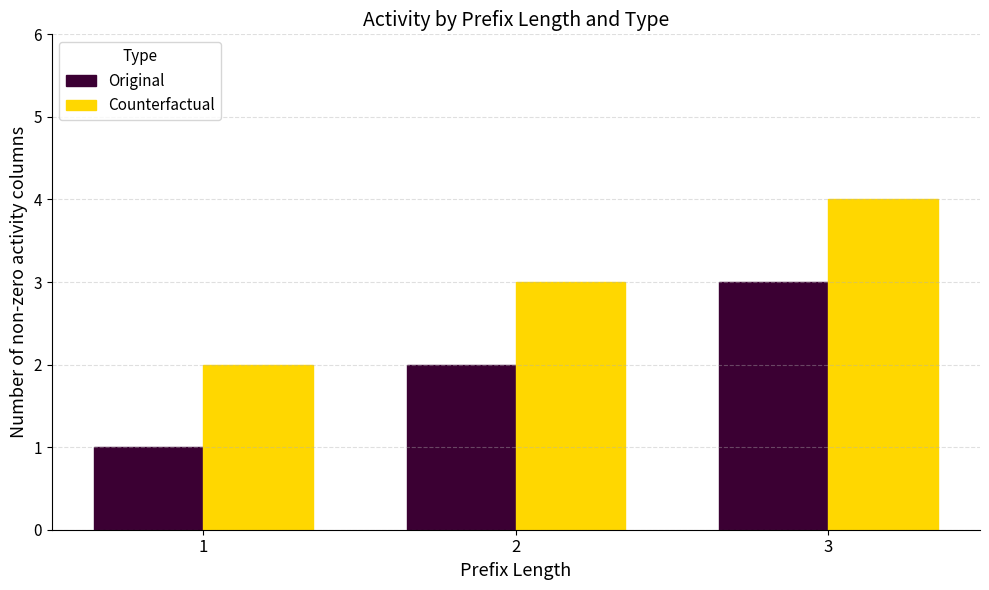

What is the difference between the second highest and minimum values in the Original series?

1